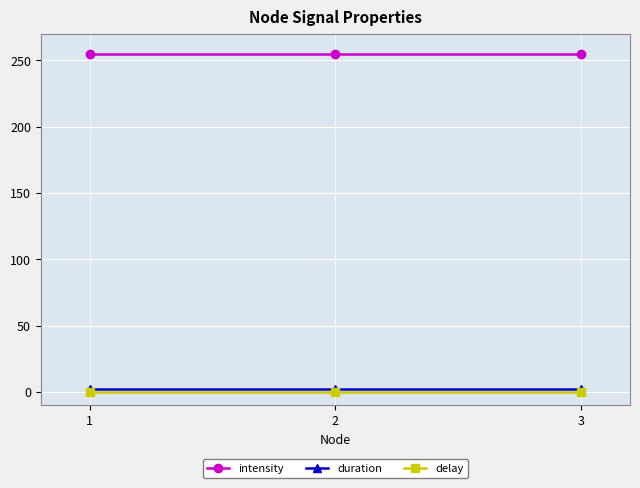

The value of delay at 2 is 0. True or false?

True